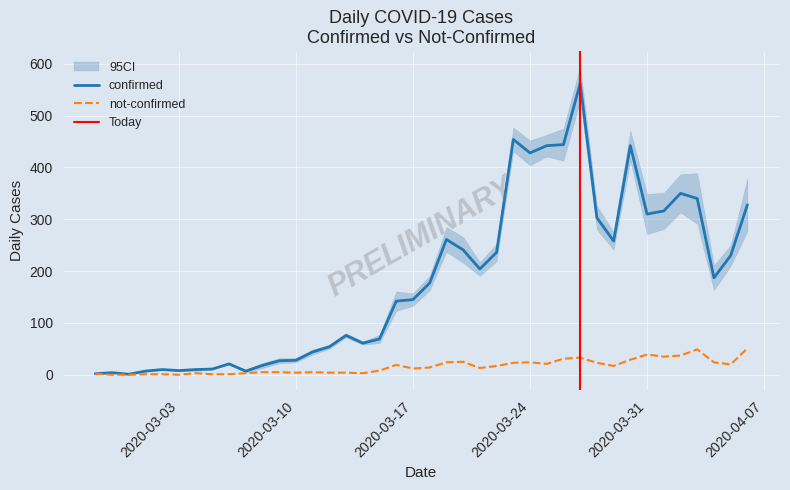

Reading left to right, extract all data points from this chart.

confirmed: 2020-02-27=2	2020-02-28=4	2020-02-29=1	2020-03-01=7	2020-03-02=10	2020-03-03=8	2020-03-04=10	2020-03-05=11	2020-03-06=21	2020-03-07=7	2020-03-08=18	2020-03-09=27	2020-03-10=28	2020-03-11=44	2020-03-12=54	2020-03-13=76	2020-03-14=61	2020-03-15=69	2020-03-16=142	2020-03-17=145	2020-03-18=177	2020-03-19=261	2020-03-20=241	2020-03-21=204	2020-03-22=236	2020-03-23=454	2020-03-24=428	2020-03-25=442	2020-03-26=444	2020-03-27=562	2020-03-28=303	2020-03-29=258	2020-03-30=442	2020-03-31=310	2020-04-01=316	2020-04-02=350	2020-04-03=340	2020-04-04=187	2020-04-05=230	2020-04-06=328
not-confirmed: 2020-02-27=2	2020-02-28=0	2020-02-29=0	2020-03-01=1	2020-03-02=1	2020-03-03=0	2020-03-04=3	2020-03-05=1	2020-03-06=1	2020-03-07=3	2020-03-08=5	2020-03-09=5	2020-03-10=4	2020-03-11=5	2020-03-12=4	2020-03-13=4	2020-03-14=3	2020-03-15=8	2020-03-16=19	2020-03-17=12	2020-03-18=14	2020-03-19=24	2020-03-20=25	2020-03-21=13	2020-03-22=17	2020-03-23=23	2020-03-24=24	2020-03-25=21	2020-03-26=31	2020-03-27=33	2020-03-28=23	2020-03-29=17	2020-03-30=29	2020-03-31=39	2020-04-01=35	2020-04-02=37	2020-04-03=49	2020-04-04=24	2020-04-05=20	2020-04-06=51